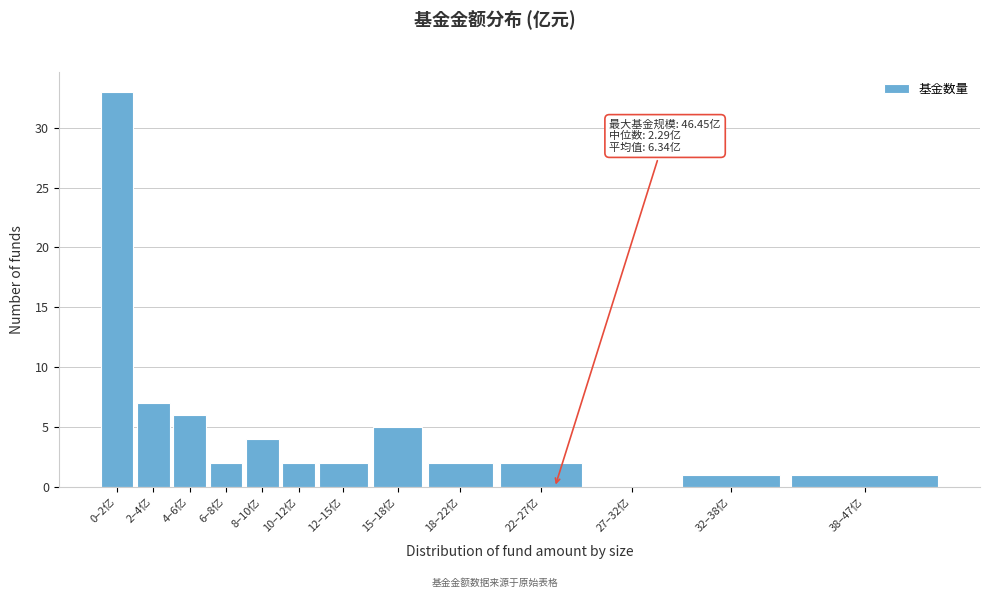

Reading left to right, transcribe all the data shown in this chart.

0–2亿=33	2–4亿=7	4–6亿=6	6–8亿=2	8–10亿=4	10–12亿=2	12–15亿=2	15–18亿=5	18–22亿=2	22–27亿=2	27–32亿=0	32–38亿=1	38–47亿=1